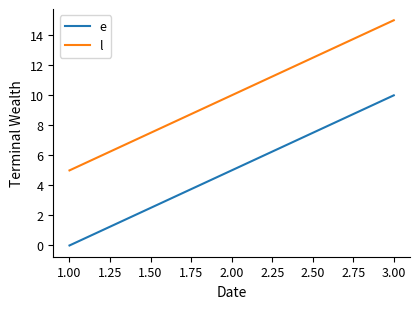

What are all the series names shown in the legend?

e, l